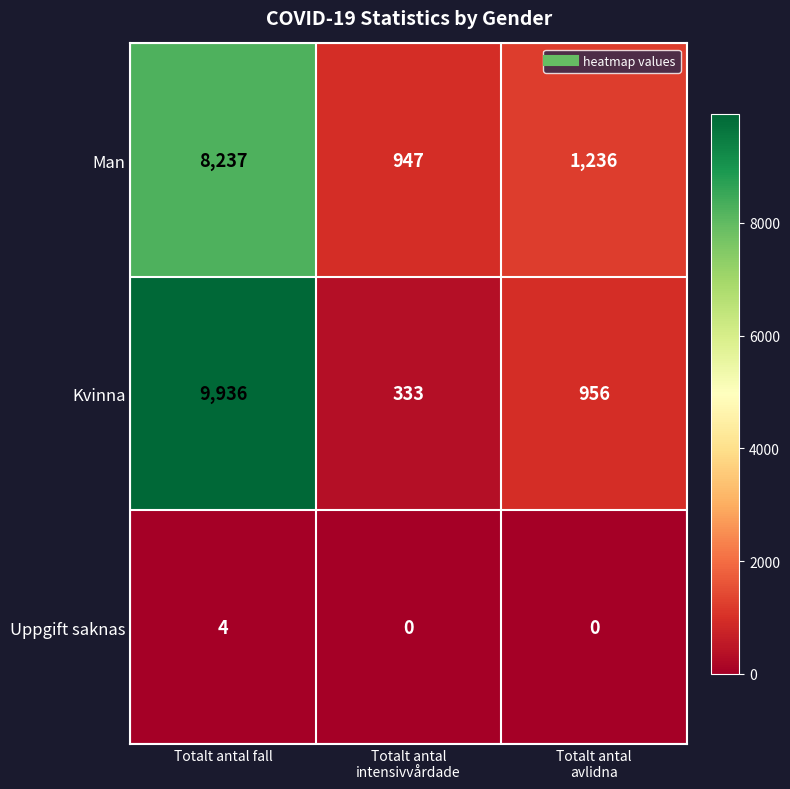

Reading left to right, what are all the values shown in this chart?

Man: 8237	947	1236
Kvinna: 9936	333	956
Uppgift saknas: 4	0	0